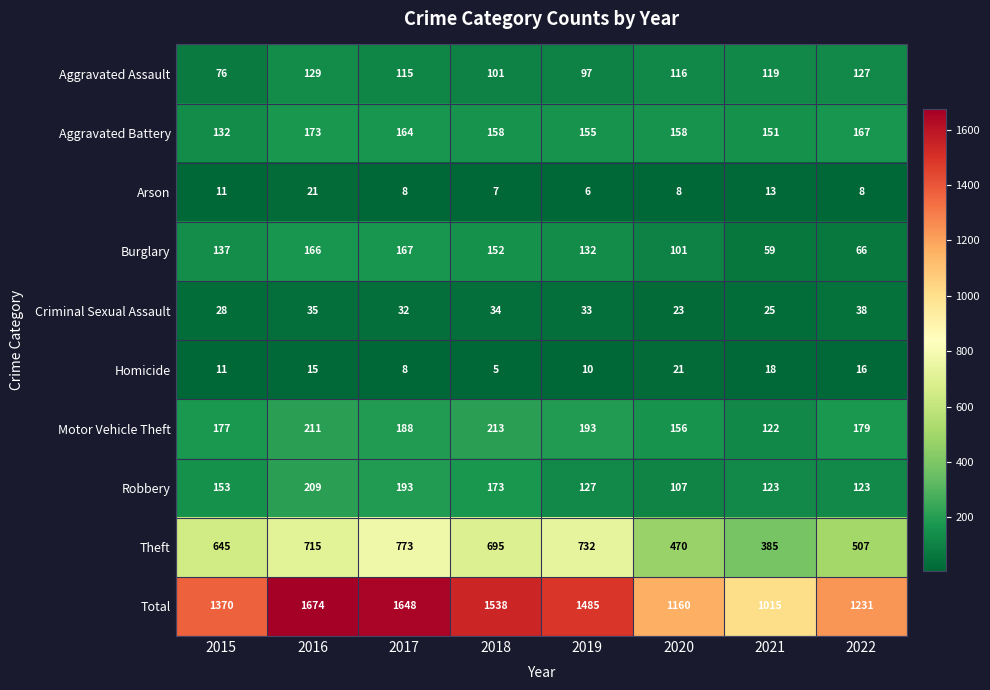

What is the difference between the maximum and minimum values in the Criminal Sexual Assault series?

15